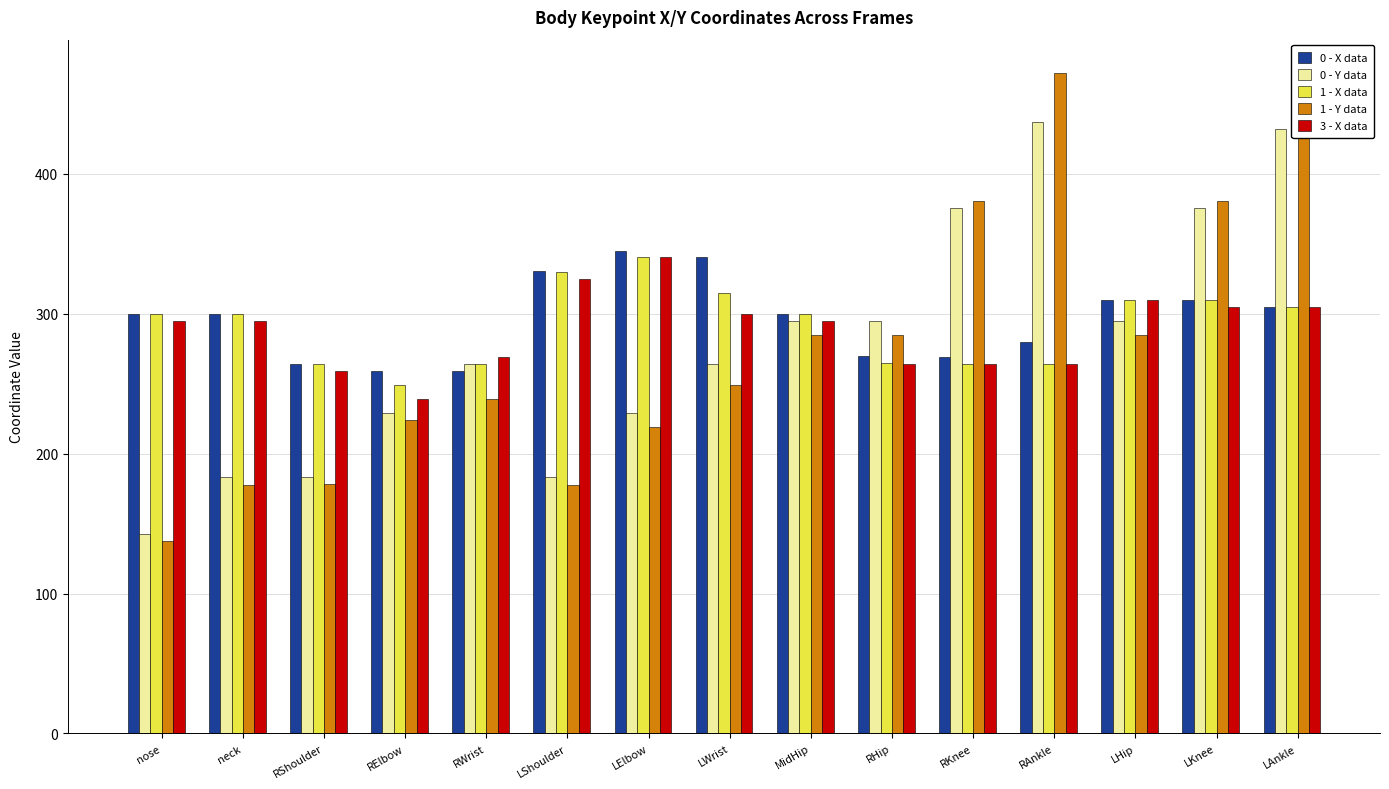

Which series has the largest range (max minus min)?

1 - Y data